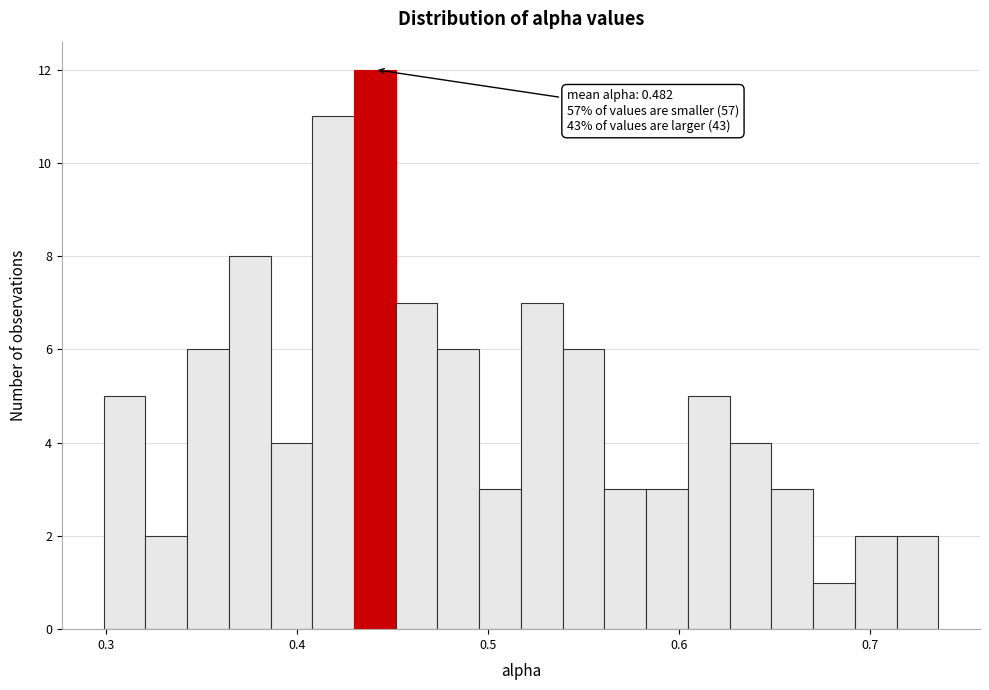

Read against the x-axis, roughly where is the centre of the tallest bar?

0.44